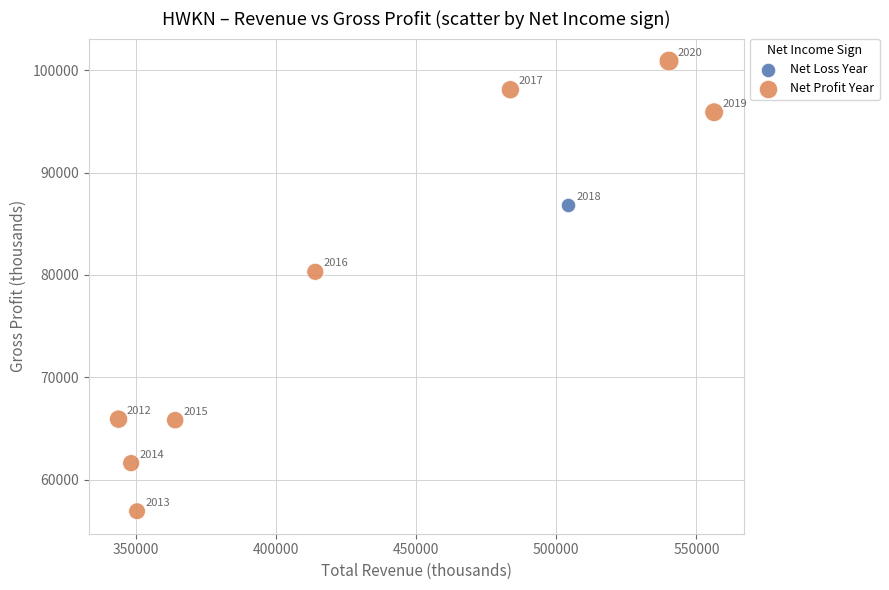

What are all the series names shown in the legend?

Net Loss Year, Net Profit Year